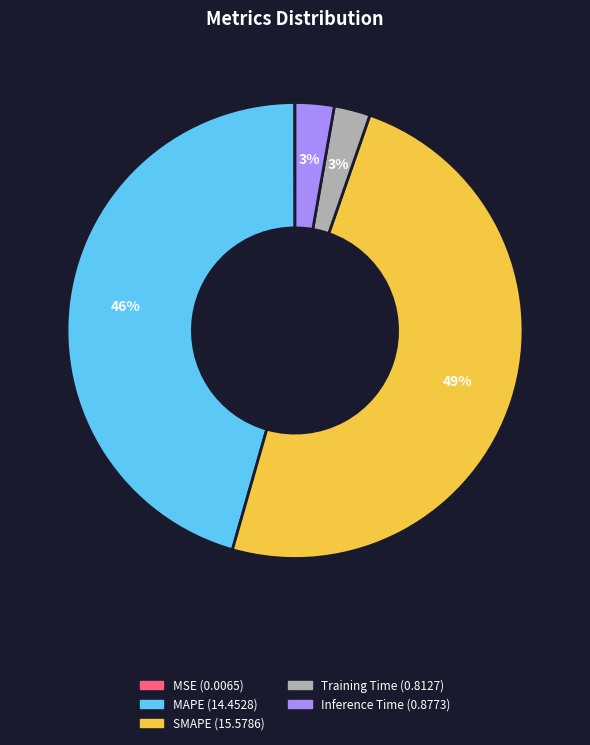

Combined, do Inference Time and SMAPE account for over 50%?

Yes